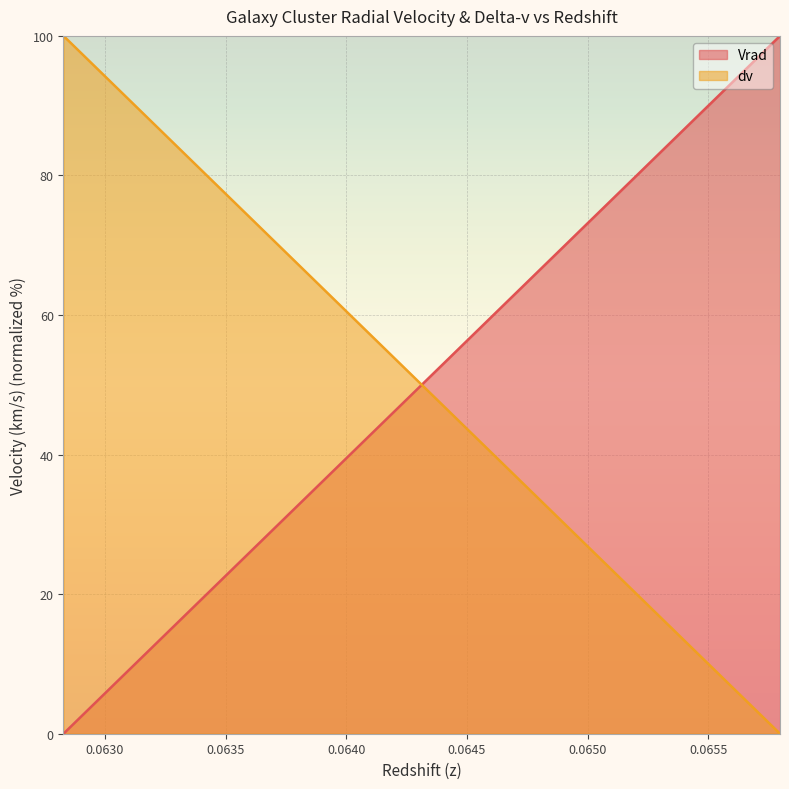

At how many categories does at least one series exceed 81?

16